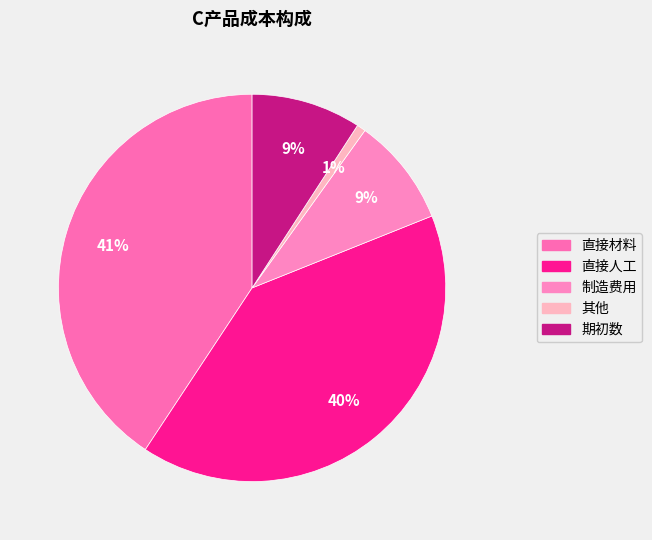

Does 直接人工 represent more than half of the total?

No